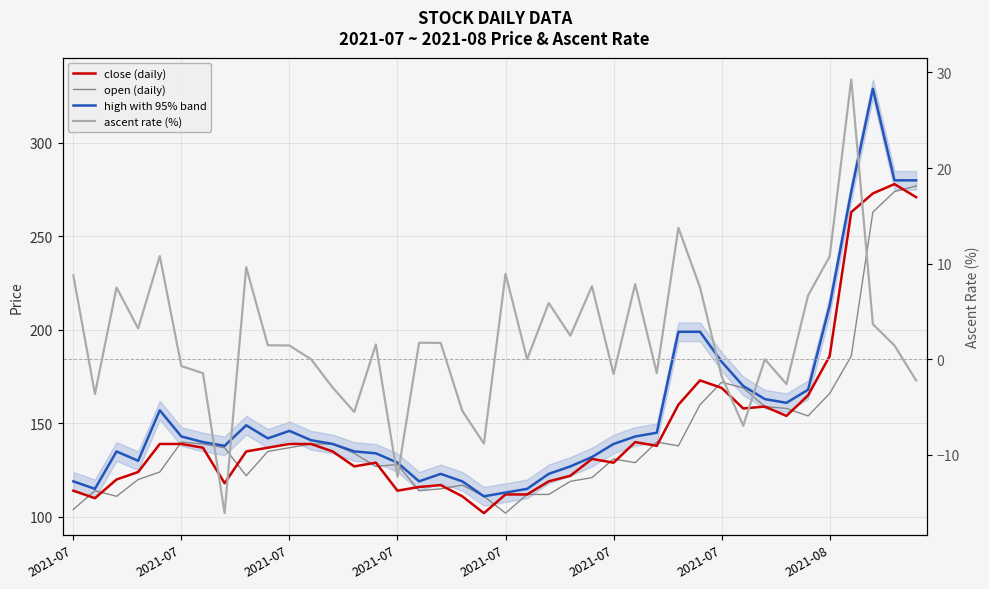

At how many categories does at least one series exceed 51?

40